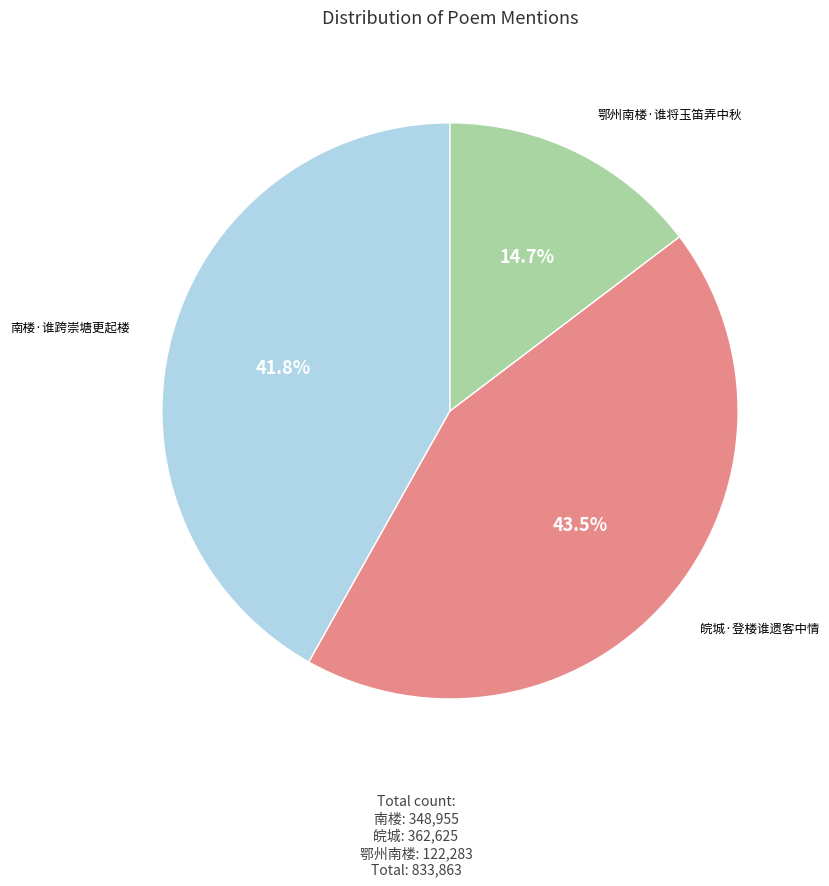

Does any single category account for the majority?

No